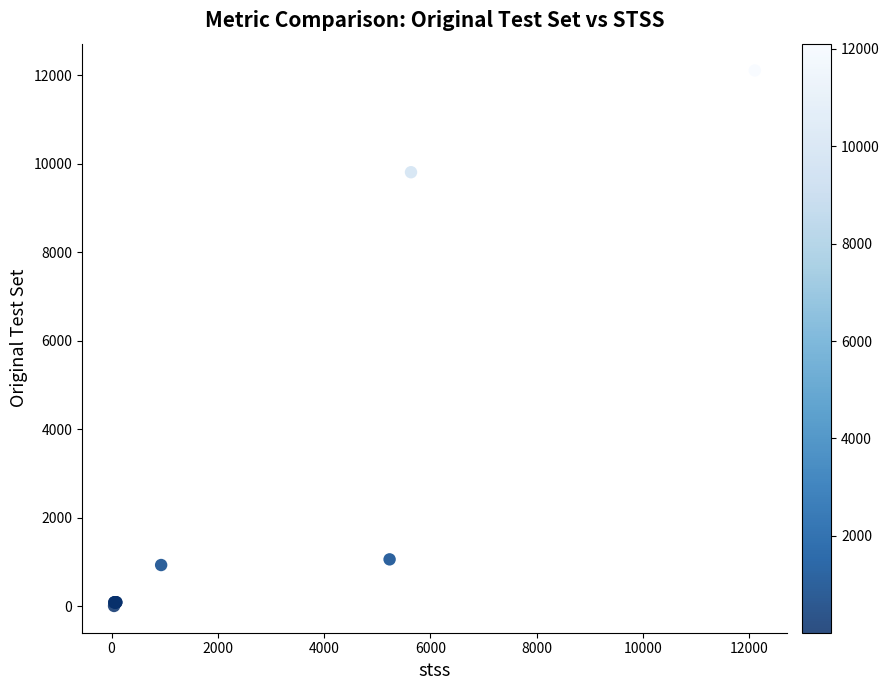

What Y value in the scatter plot is closest to 6057?

9807.0